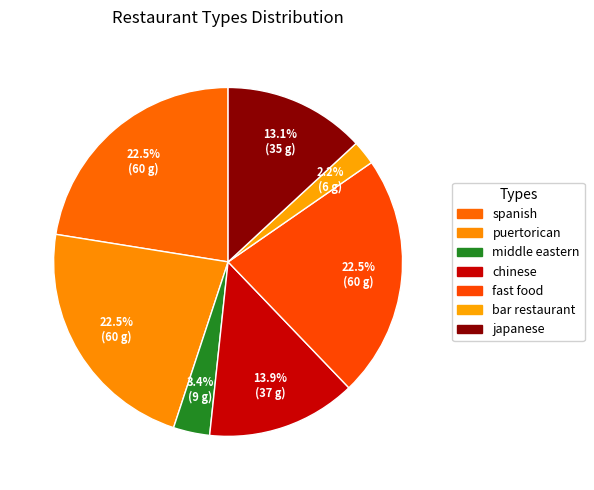

Count the number of slices in the pie.

7